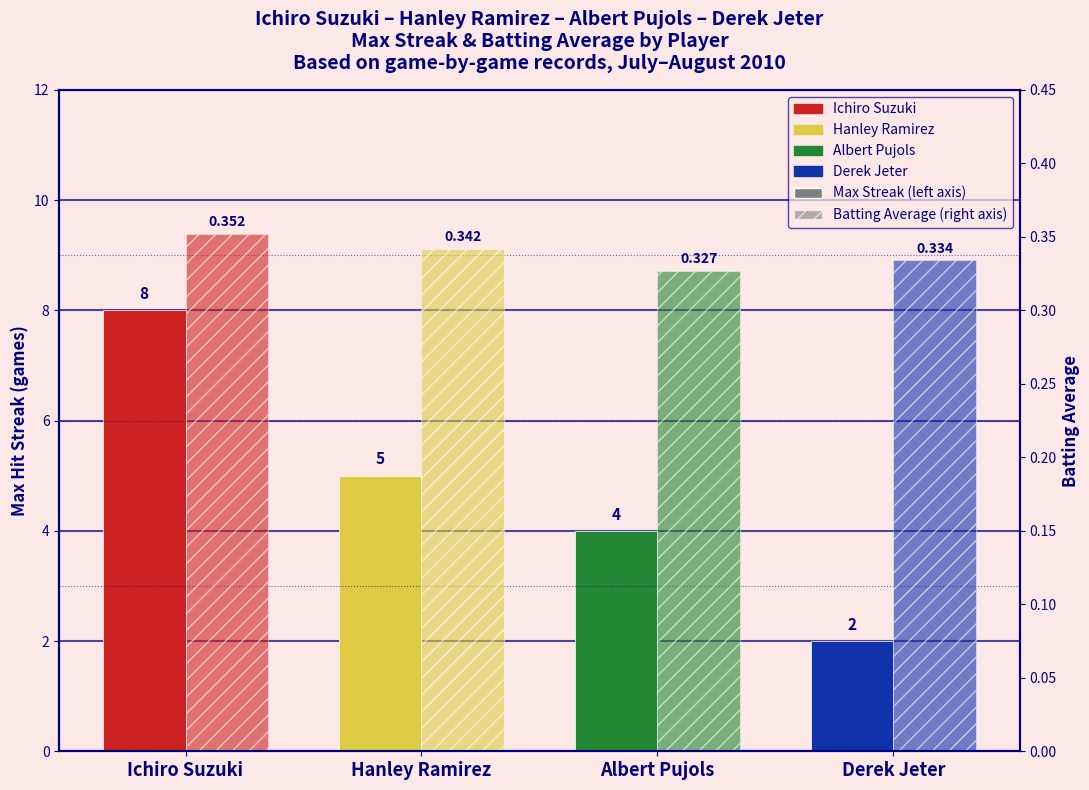

At which label does Batting Average reach its peak?

Ichiro Suzuki